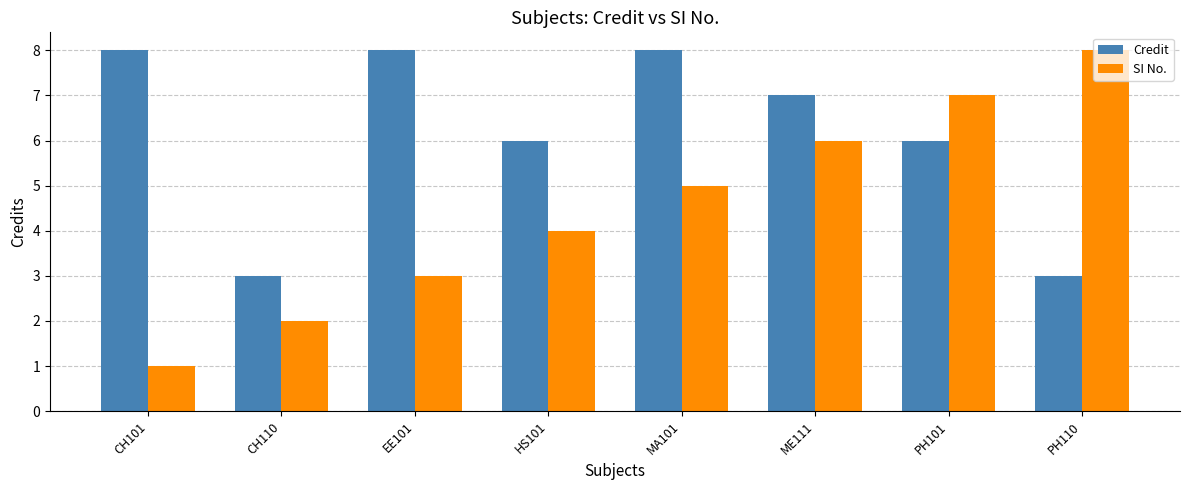

Is it true that SI No. equals 5 at MA101?

True